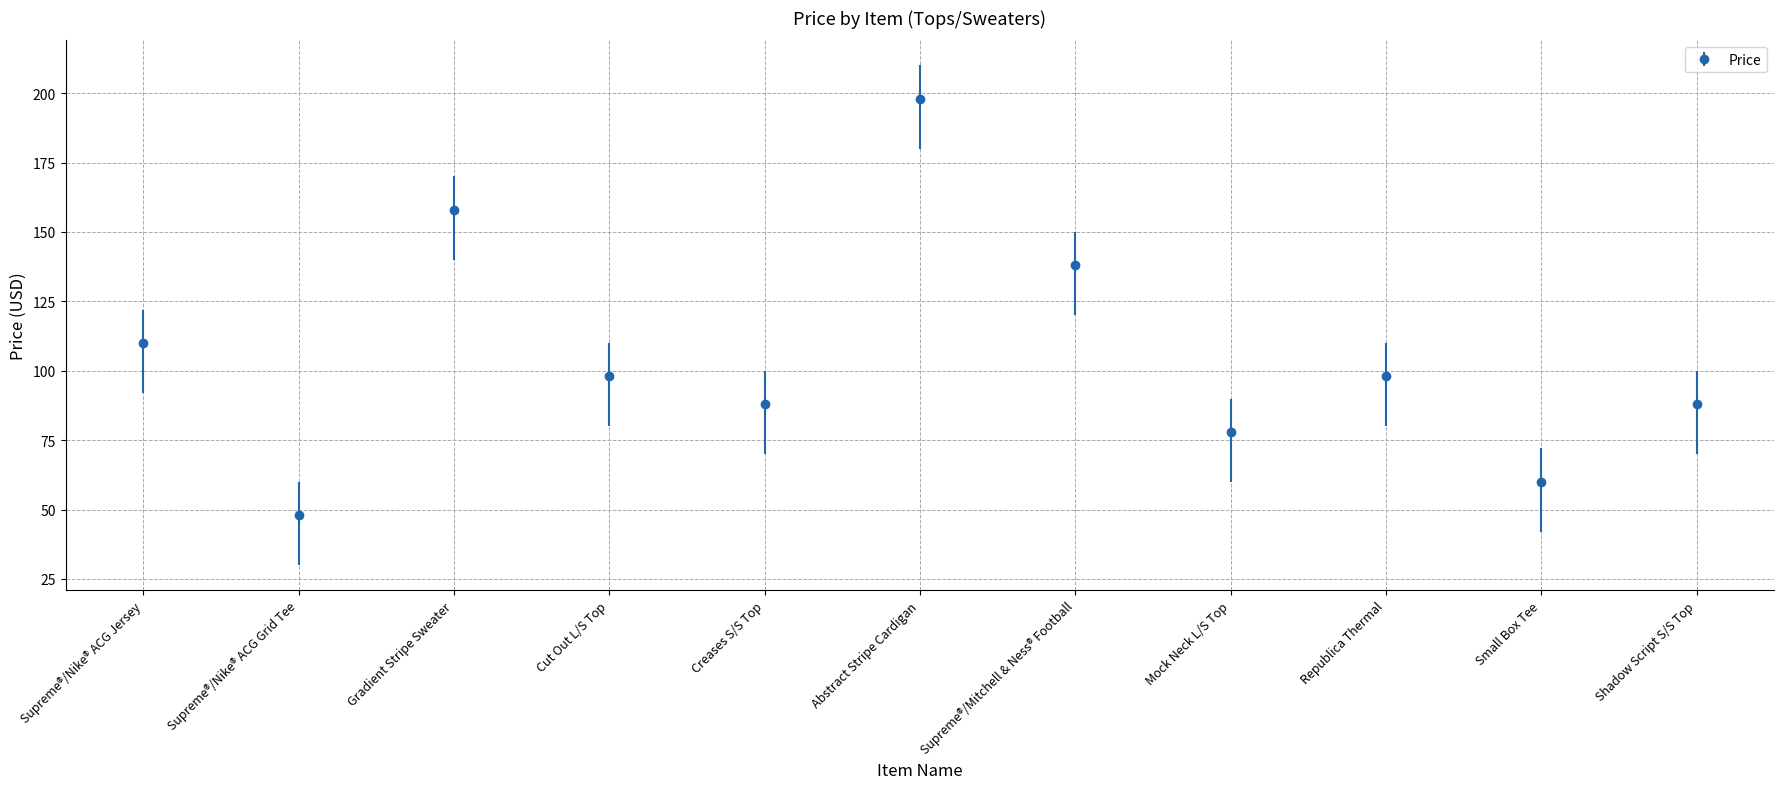

How many categories are shown in the chart?

11